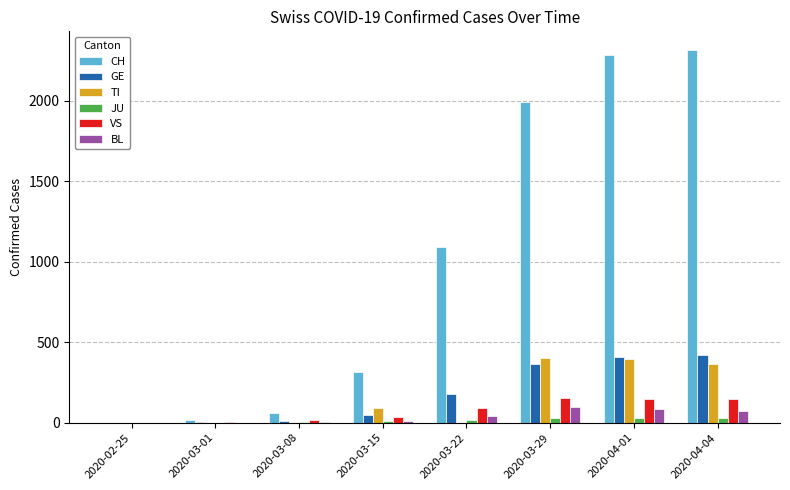

What is the sum of all GE values?

1429